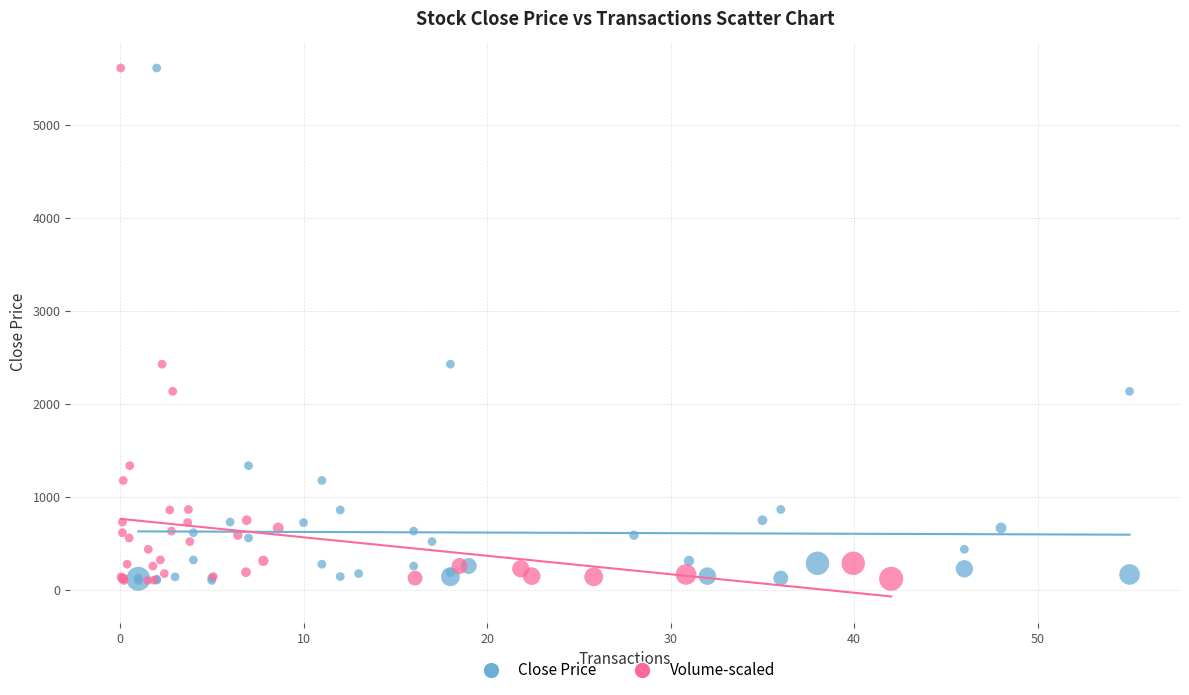

What are all the series names shown in the legend?

Close Price, Volume-scaled